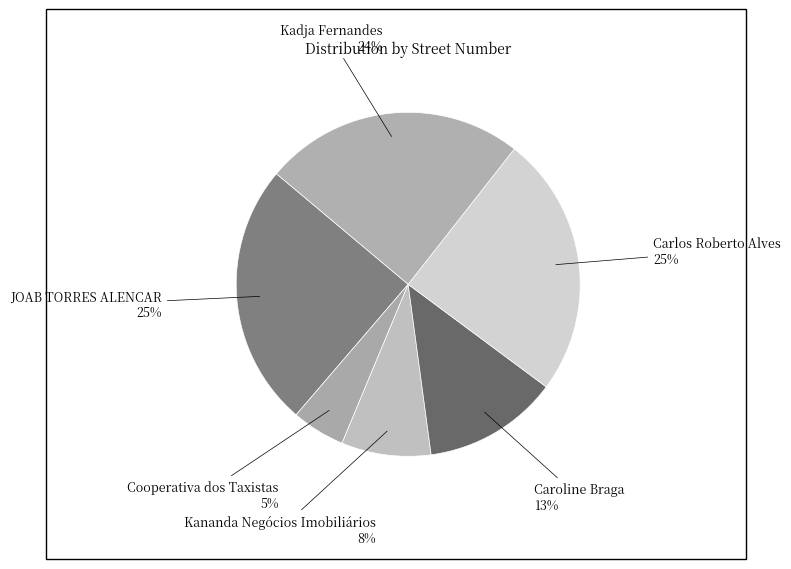

To the nearest percent, what percentage of the pie is Carlos Roberto Alves?

25%